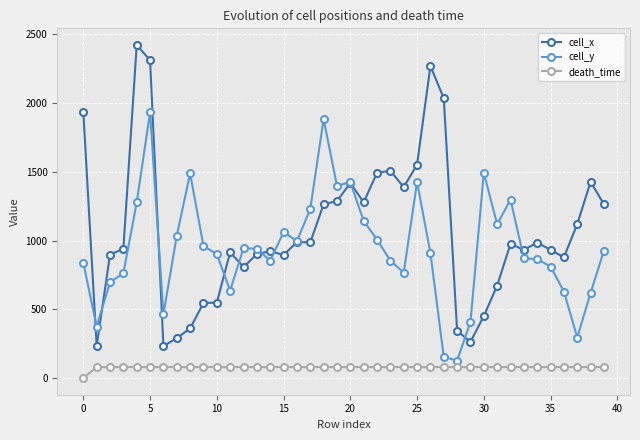

What is the value of the death_time point at the 14th from the left?

80.0